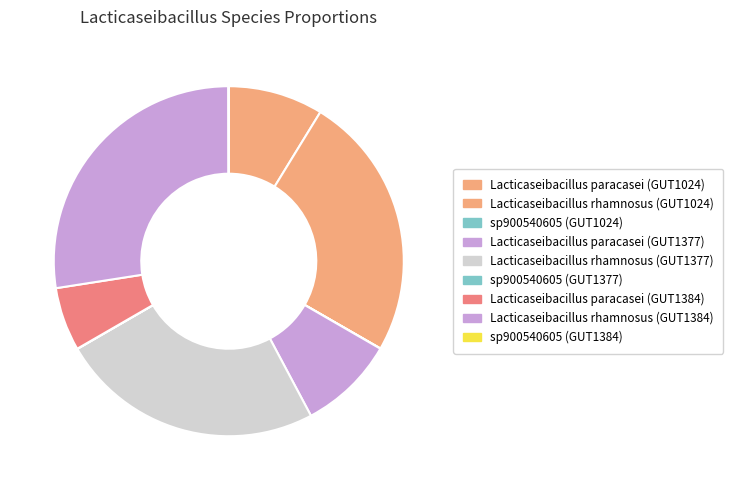

How many slices are in this pie chart?

9